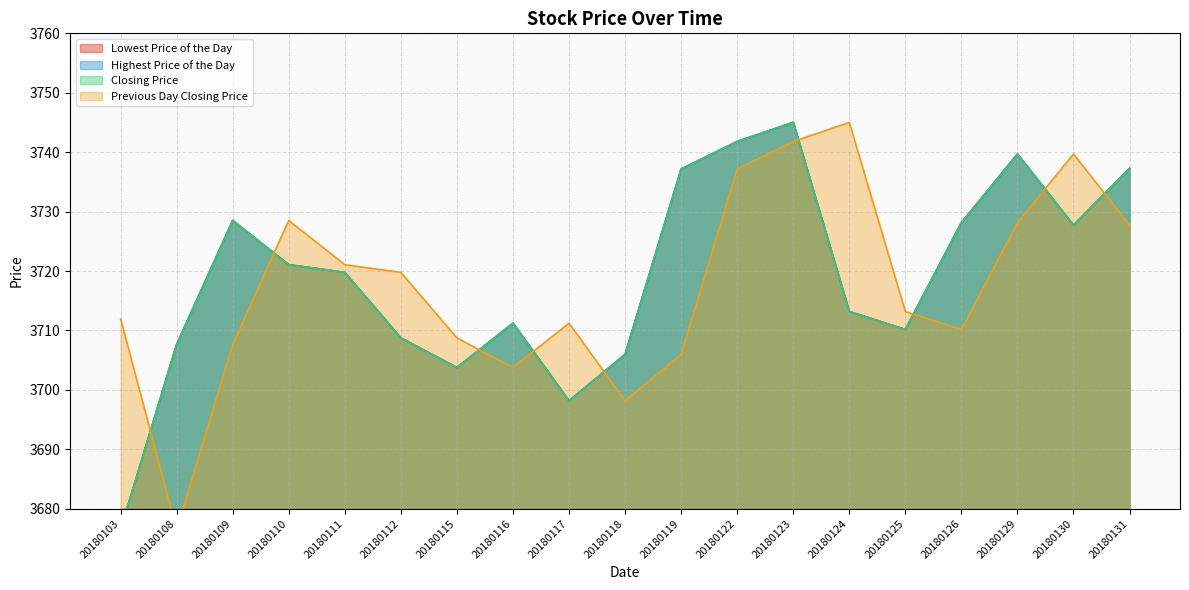

At how many categories does at least one series exceed 3731?

7